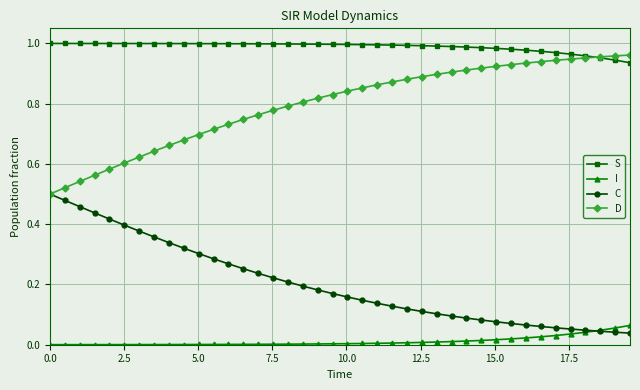

True or false: I and D cross at least once.

False